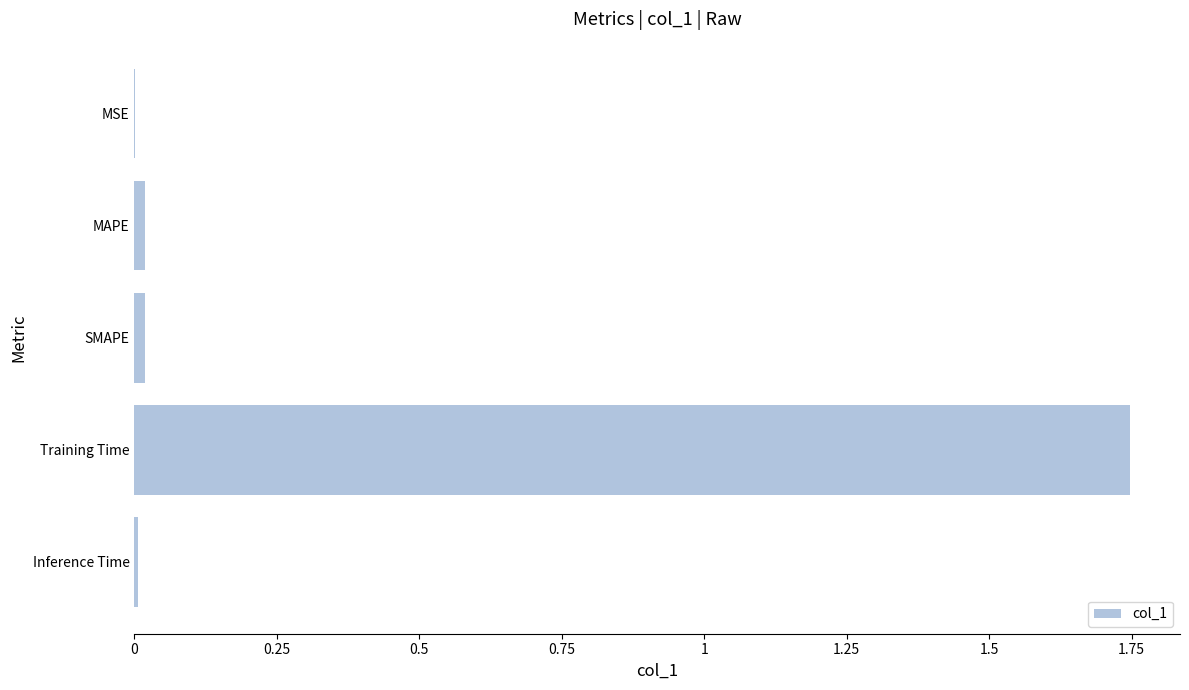

True or false: the data shows 0.5 at Training Time.

False